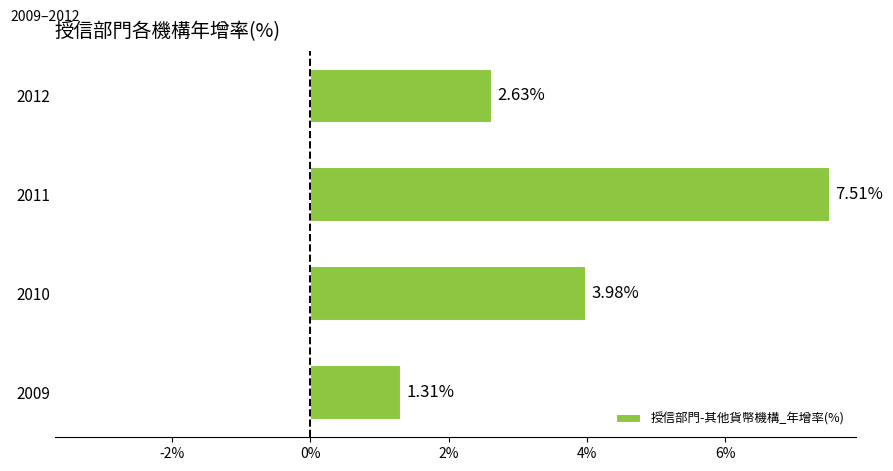

What is the average value?

3.9